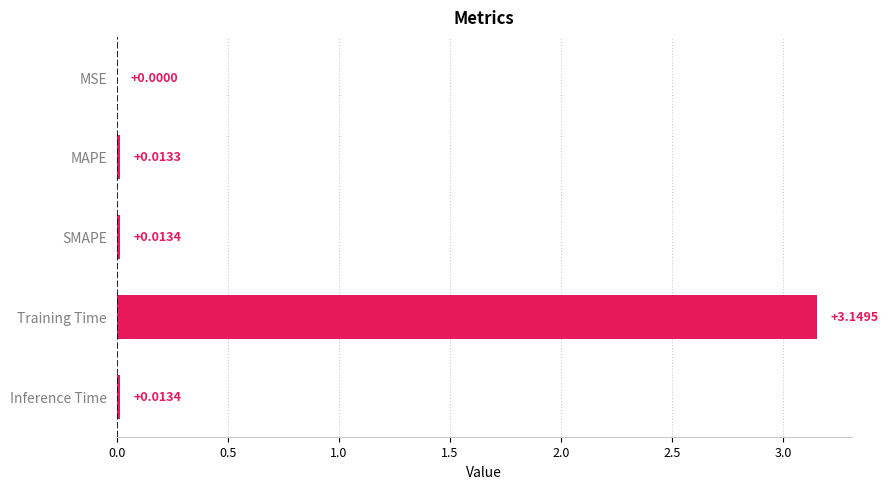

At which category does the chart reach its peak across all series?

Training Time